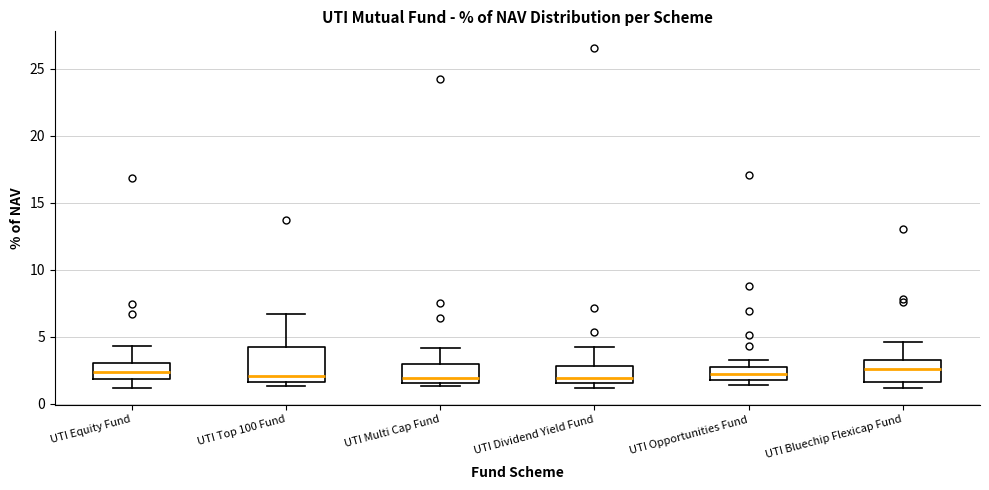

Which box is the tallest, from its lower edge to its upper edge?

UTI Top 100 Fund